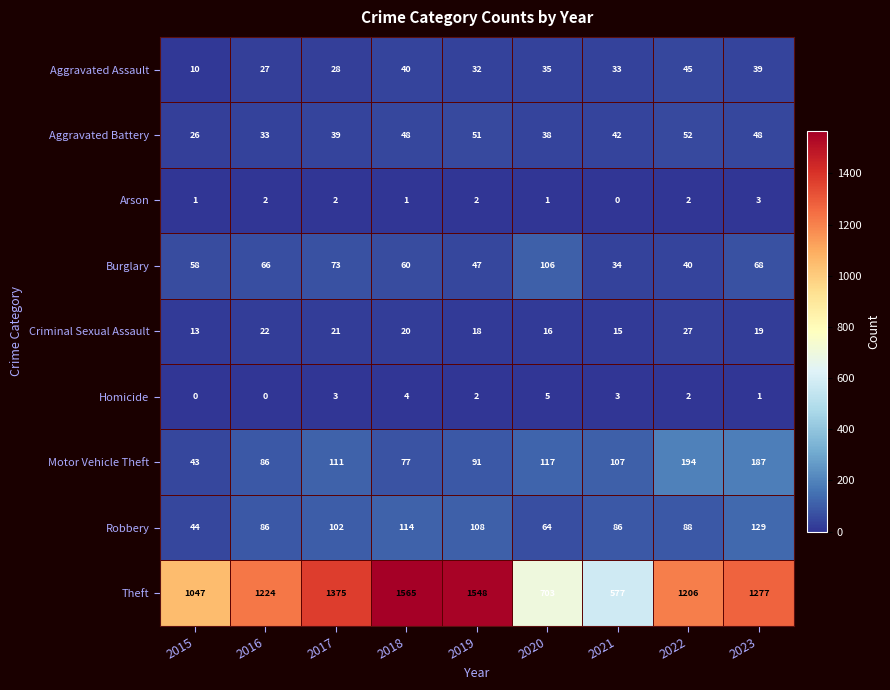

What is the sum of the Robbery values at 2021 and 2023?

215